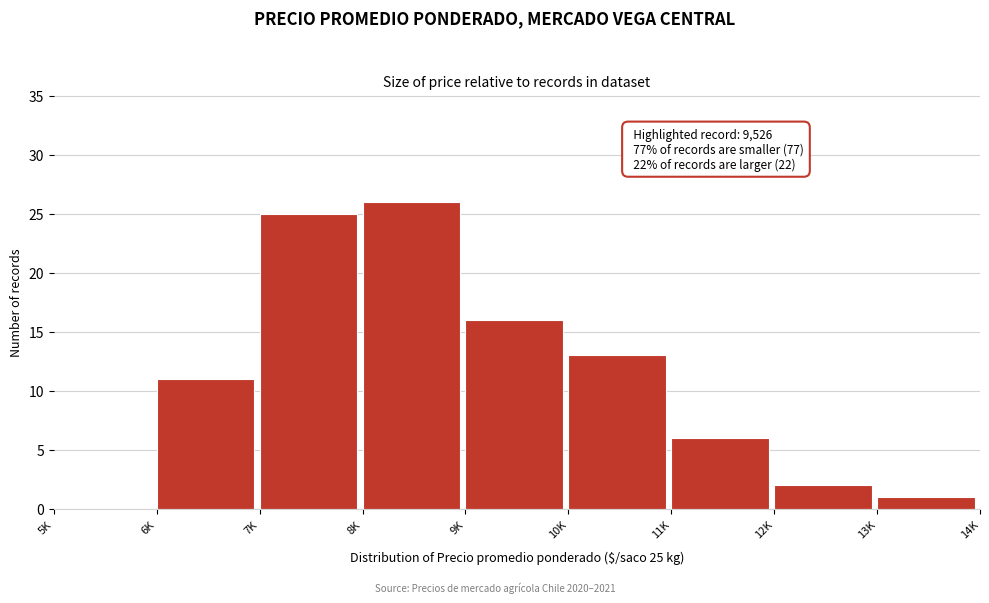

Reading left to right, what are all the values shown in this chart?

5K=0	6K=11	7K=25	8K=26	9K=16	10K=13	11K=6	12K=2	13K=1